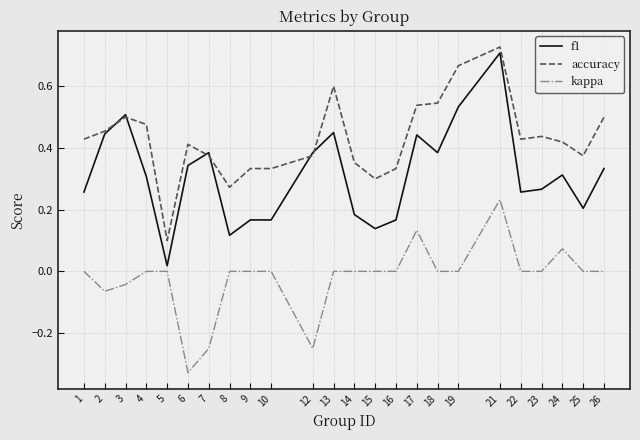

True or false: kappa has a value of 0.0 at 10.

True